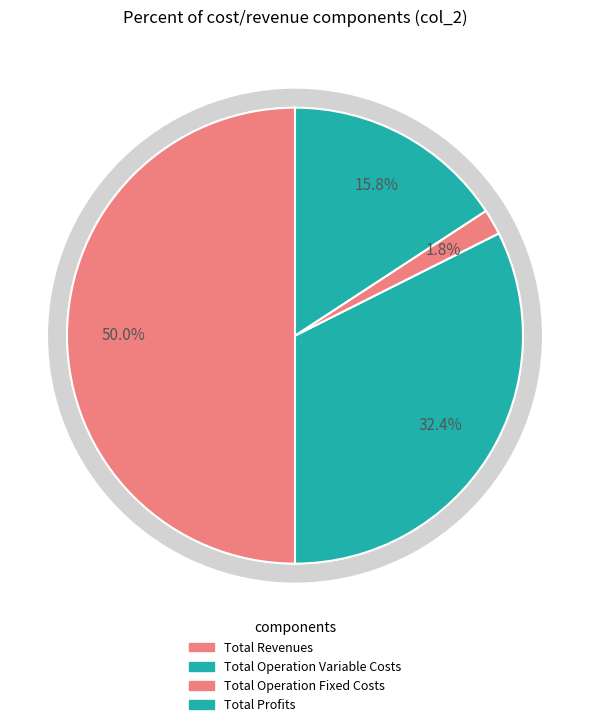

Does any single category account for the majority?

No